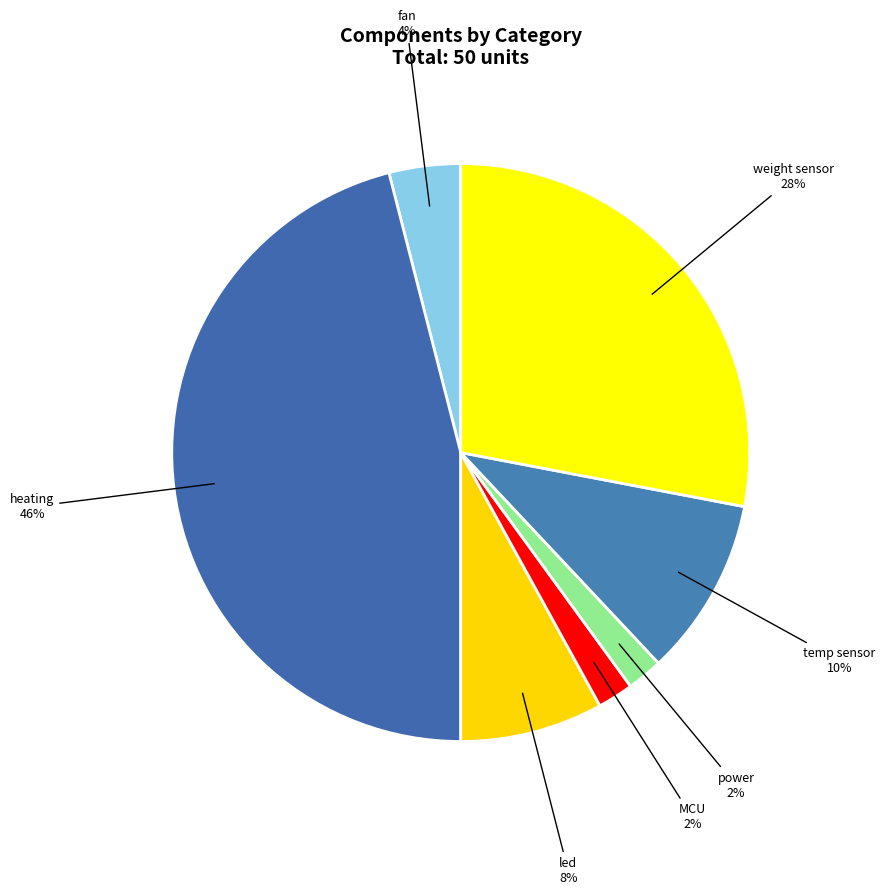

Which has a higher value, MCU or fan?

fan